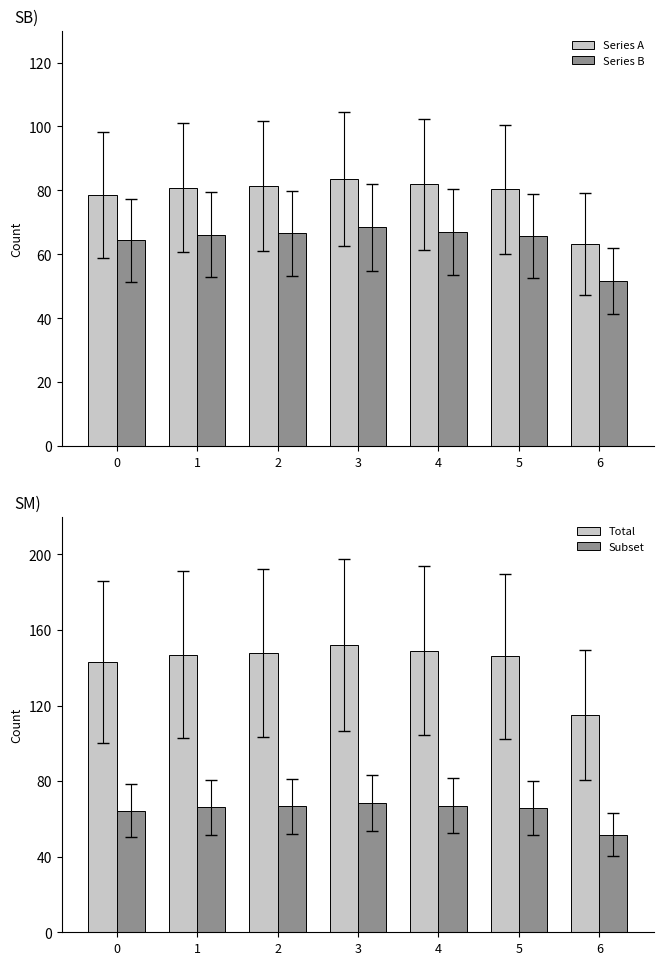

What is the sum of all Subset values?

450.0